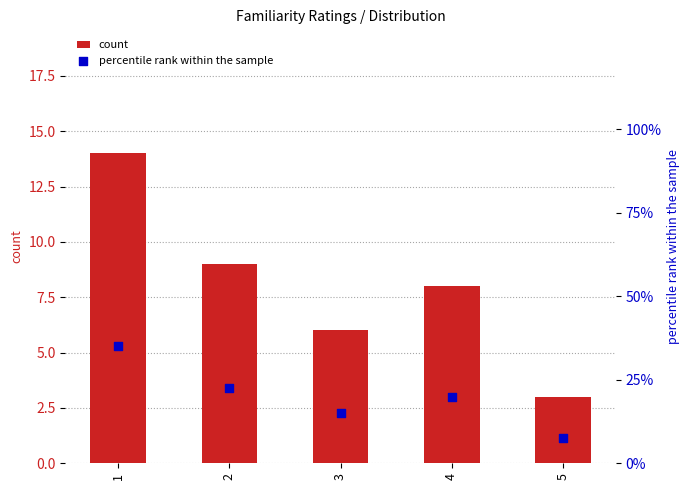

Which series has the largest total across all categories?

percentile rank within the sample